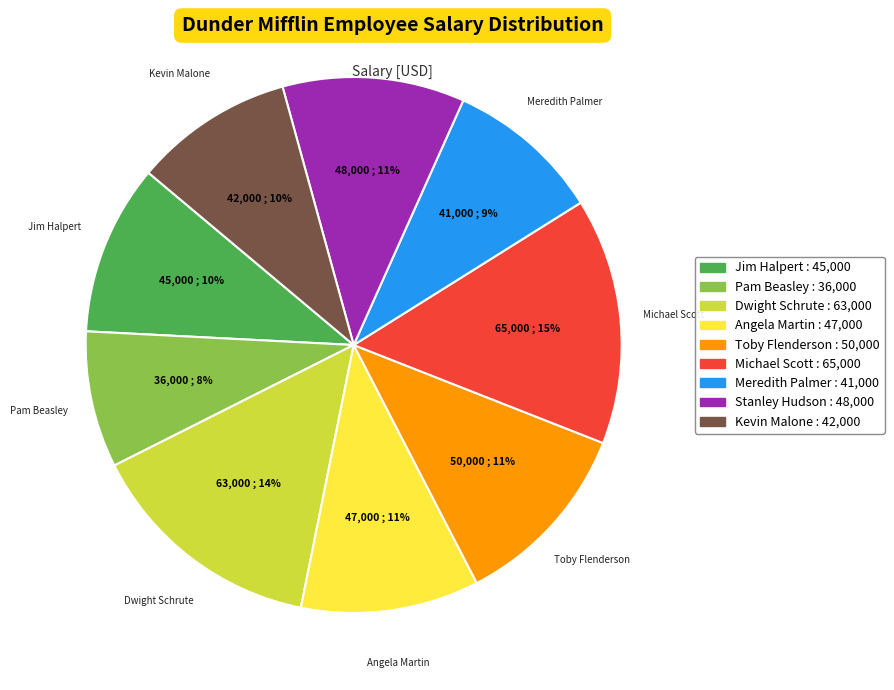

Is the sum of Dwight Schrute and Stanley Hudson greater than half?

No